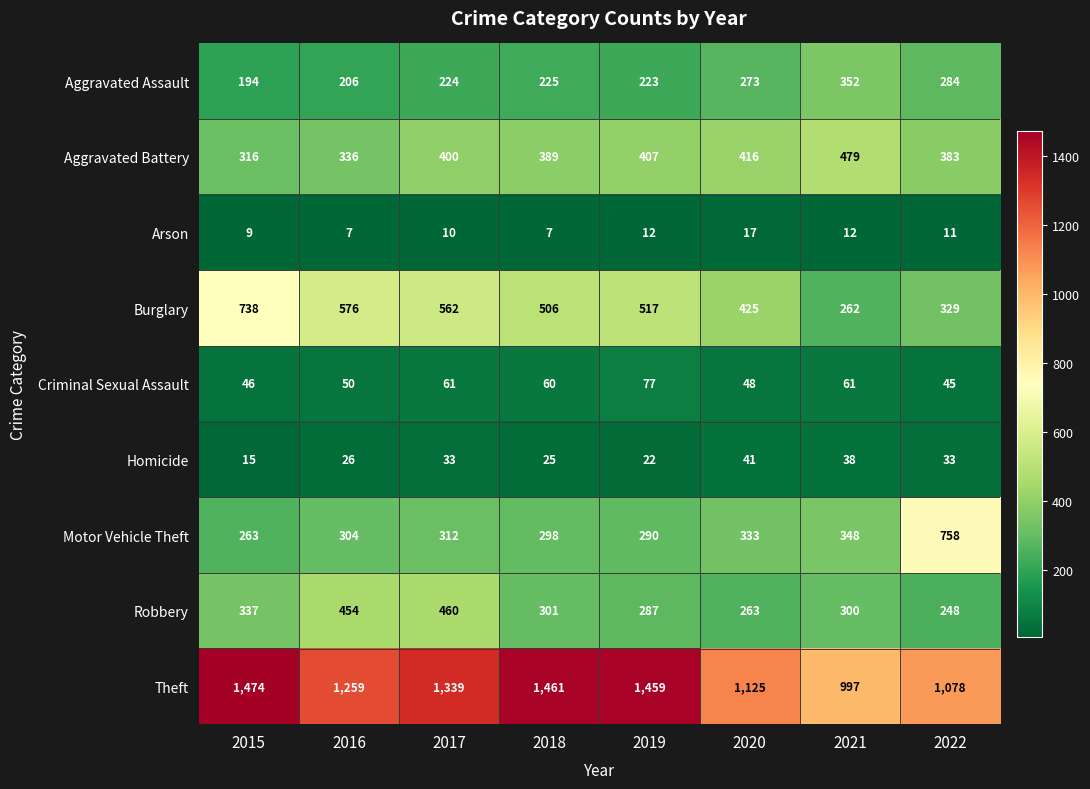

At how many categories does at least one series exceed 73?

8